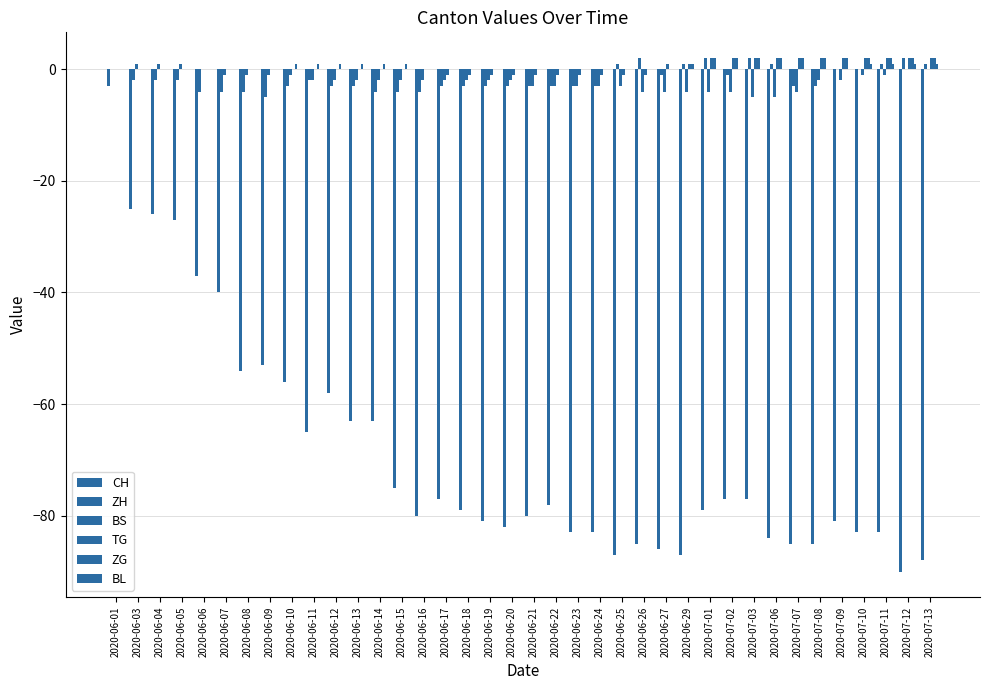

How many categories are shown in the chart?

38